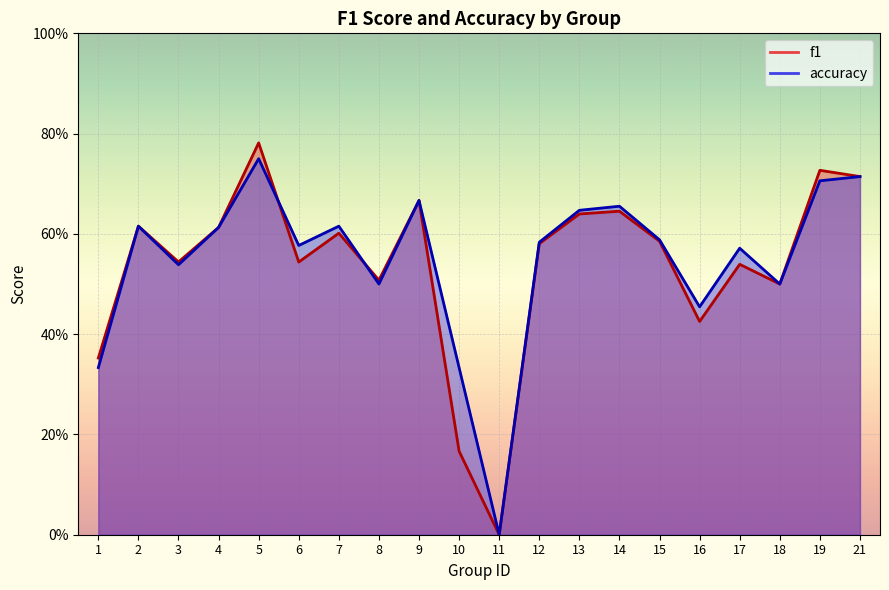

What are all the series names shown in the legend?

f1, accuracy